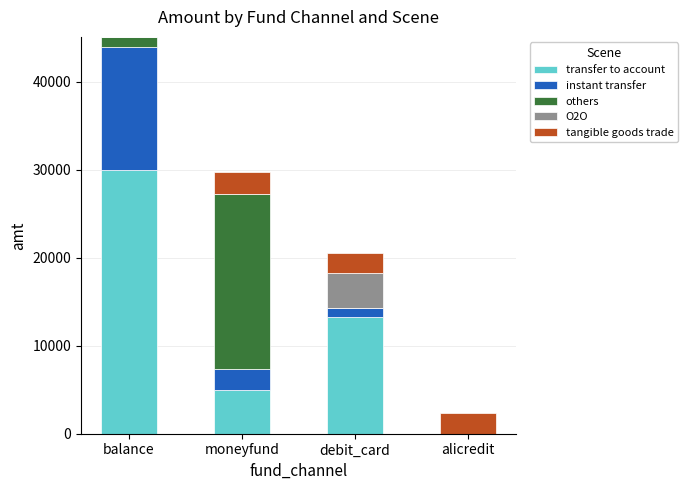

Does the chart contain stacked bars?

Yes